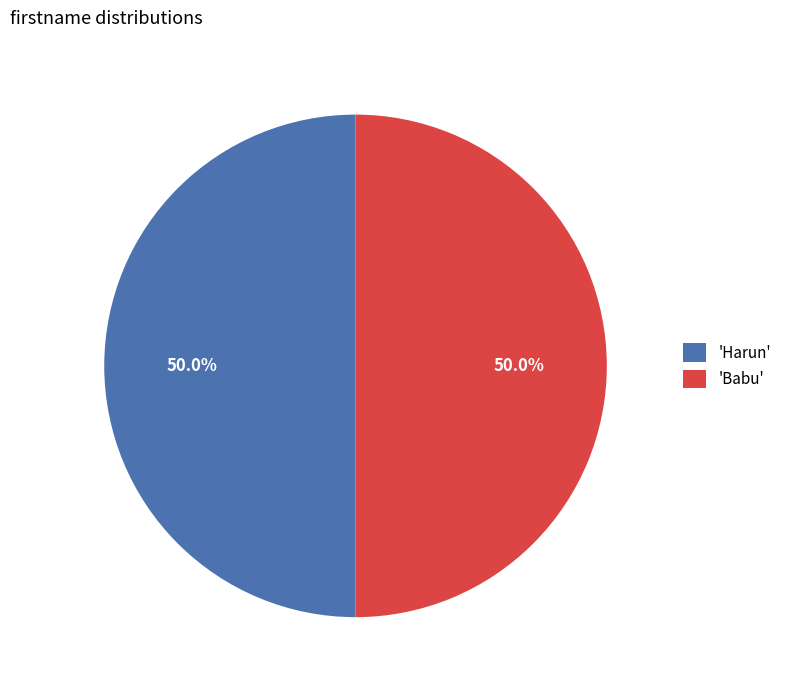

What is the ratio of the value at 'Babu' to the value at 'Harun'?

1.0